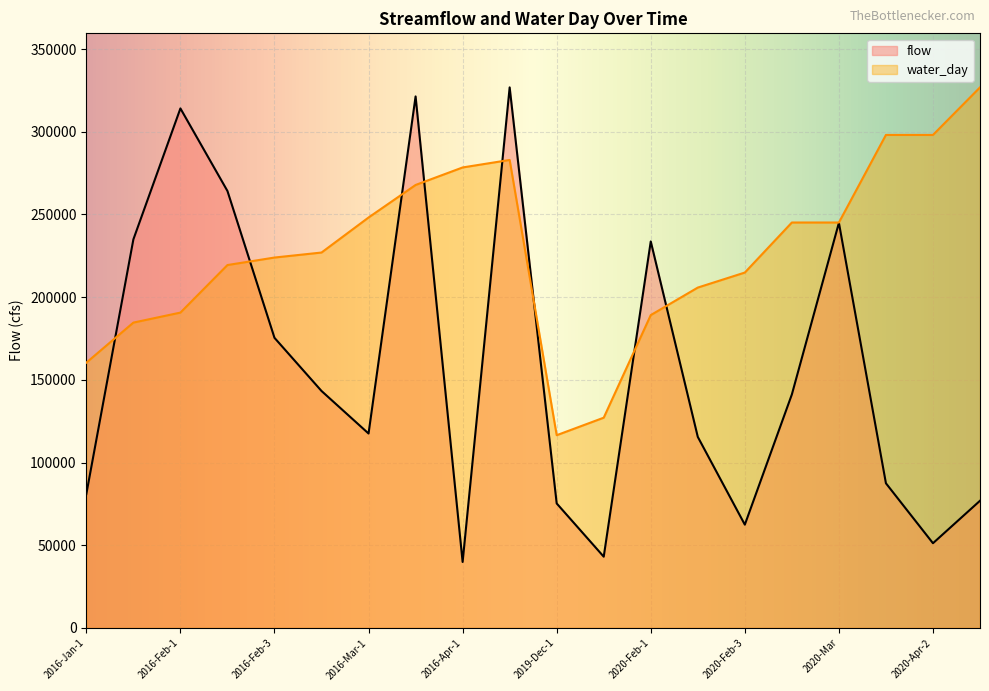

What is the sum of all flow values?

3150297.6